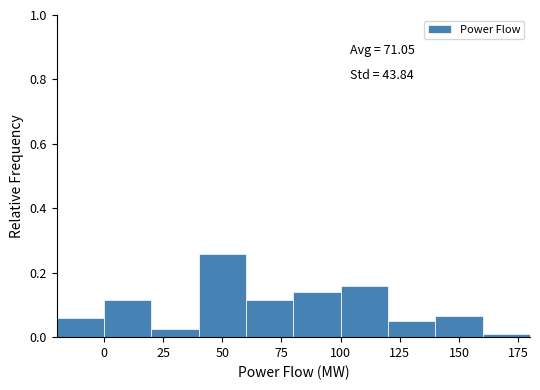

Over which range of the x-axis is the bar tallest?

40 to 60